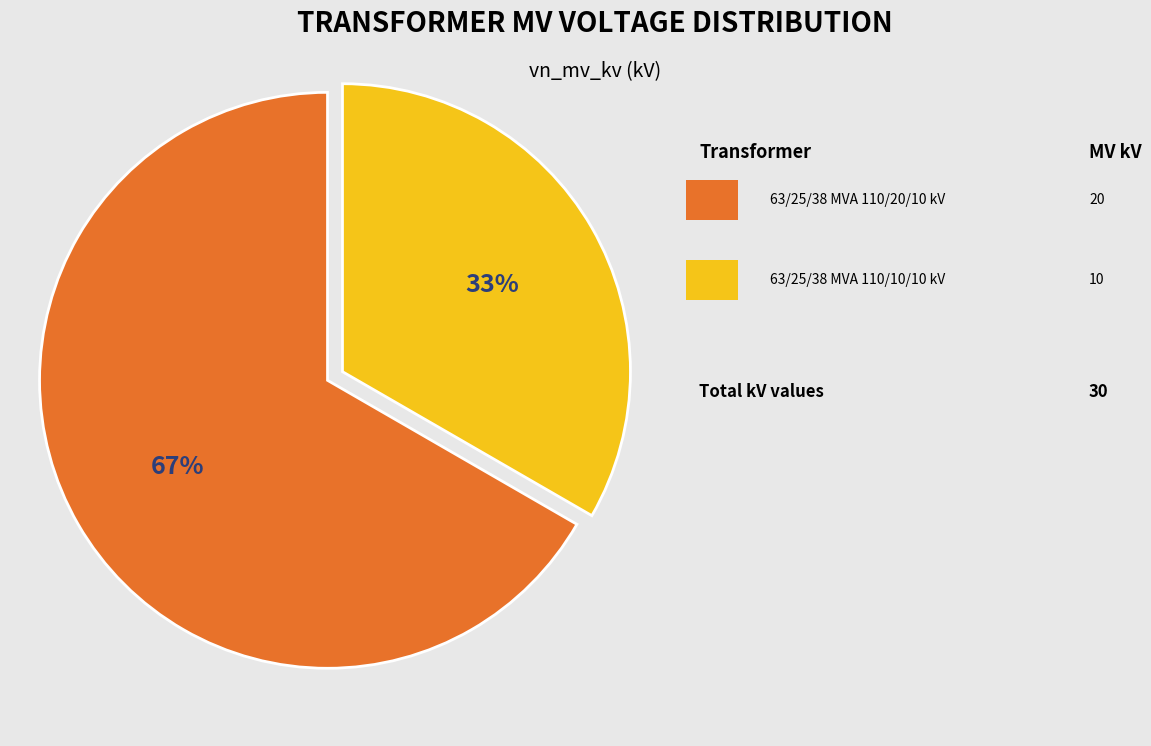

How many segments does this pie chart have?

2